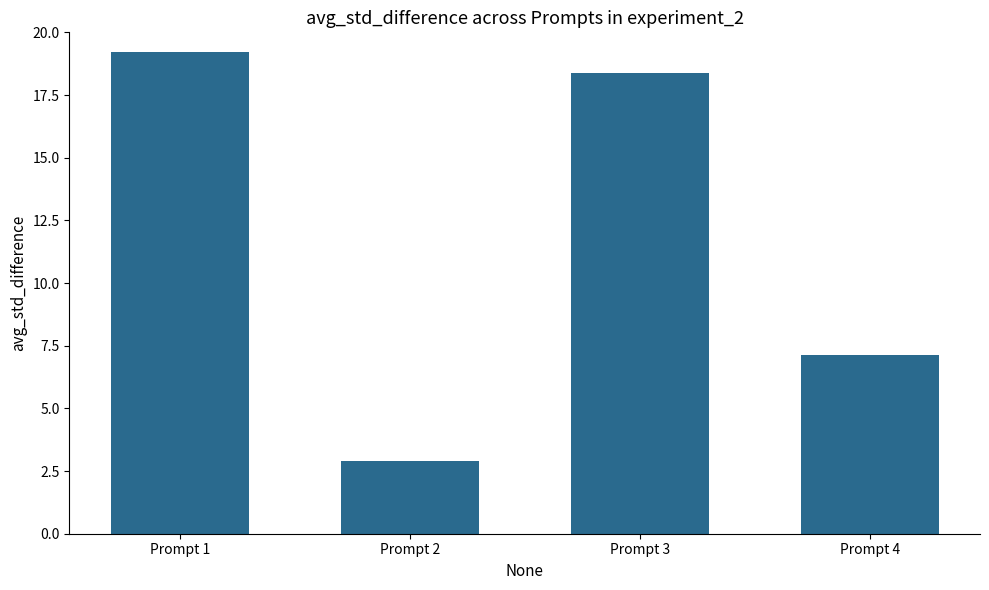

Approximately how many times larger is the value at Prompt 1 compared to Prompt 4?

2.7